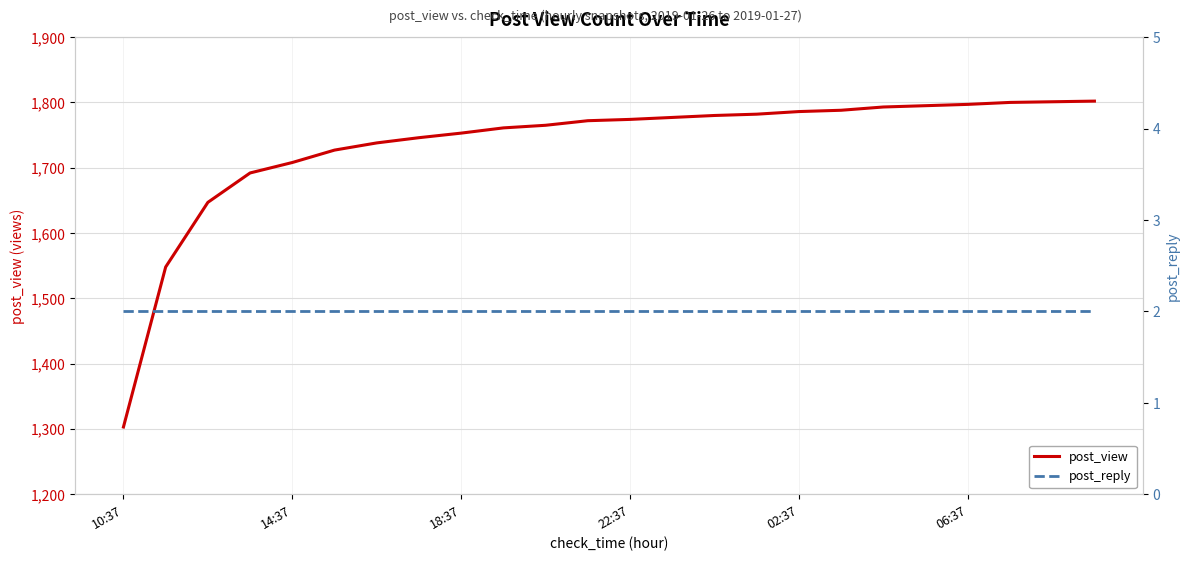

What is the maximum value shown in the chart?

1802